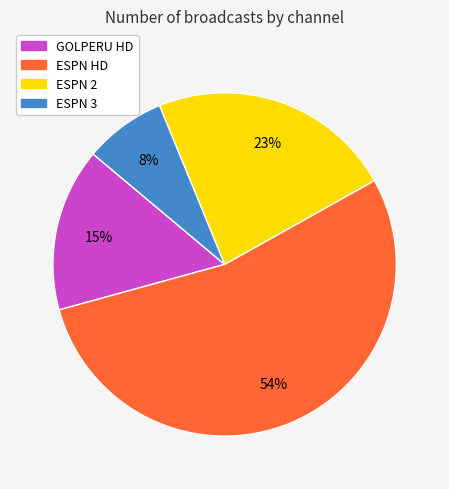

What percentage is the ESPN 3 slice, to the nearest percent?

8%